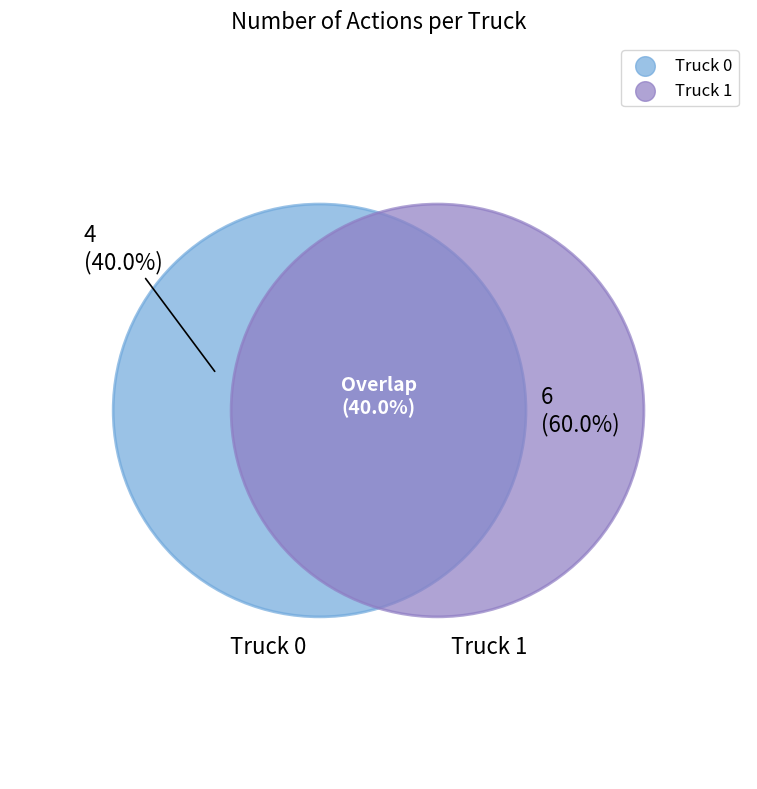

Between Truck 1 and Truck 0, which is larger?

Truck 1